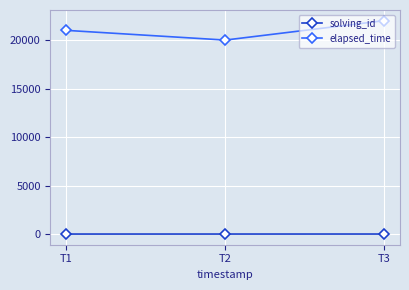

True or false: solving_id has a value of 1 at T1.

True